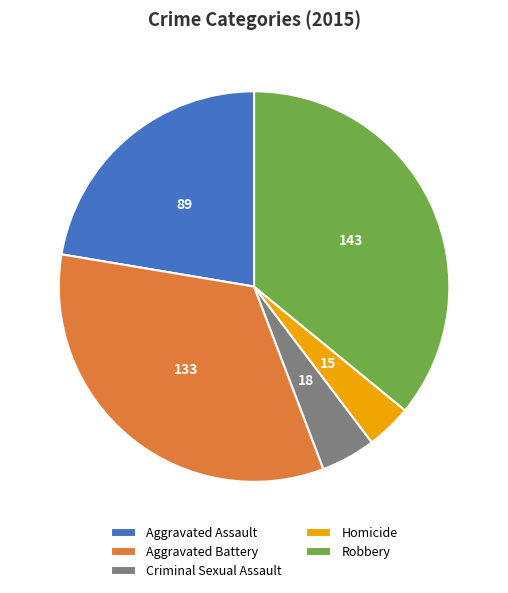

Does any single category account for the majority?

No